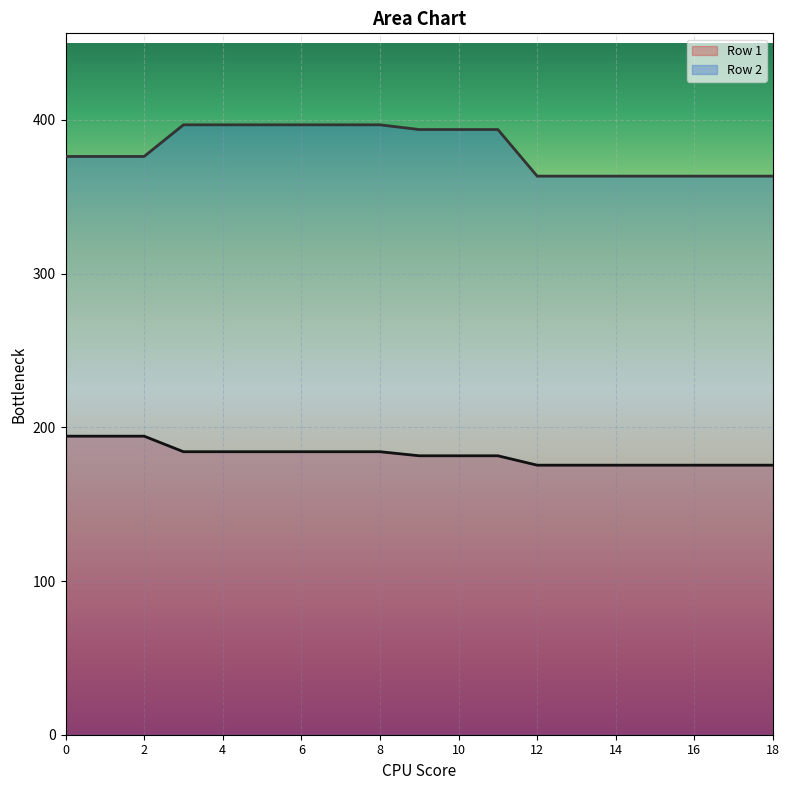

Does the chart display data point markers on the line(s)?

No